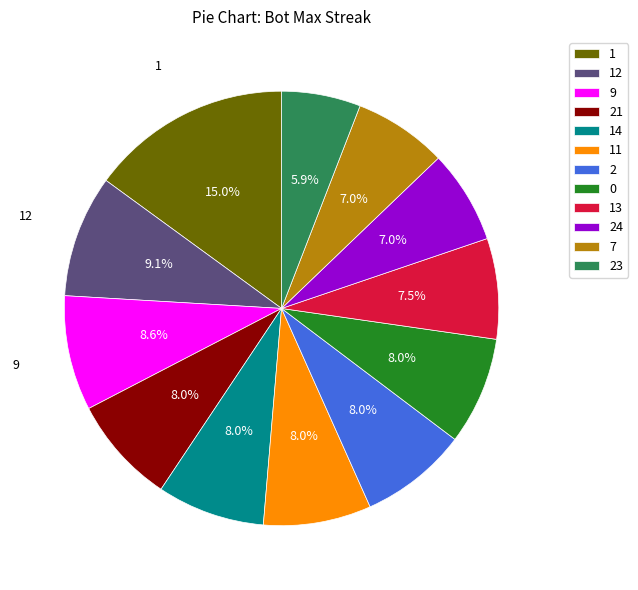

Which has a higher value, 7 or 23?

7